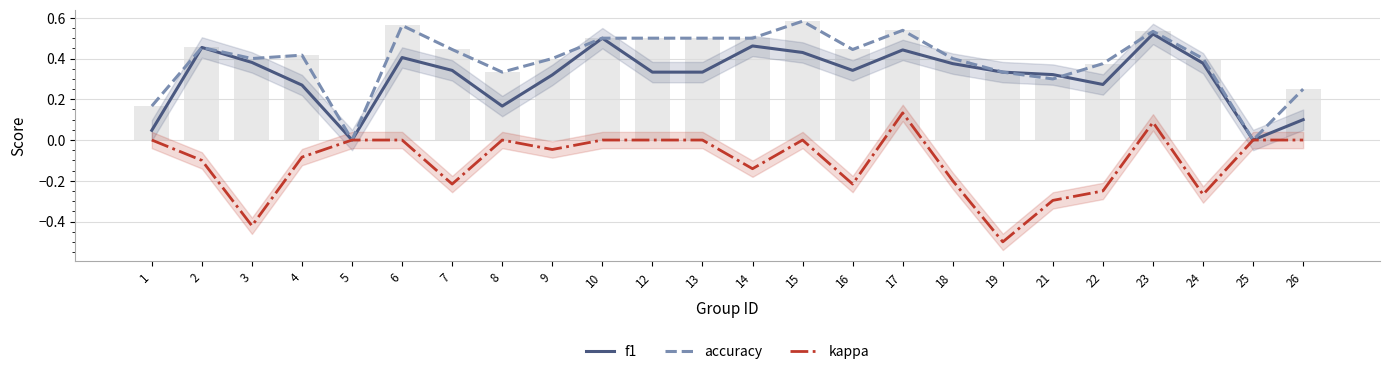

Is it true that accuracy equals 0.4 at 18?

True